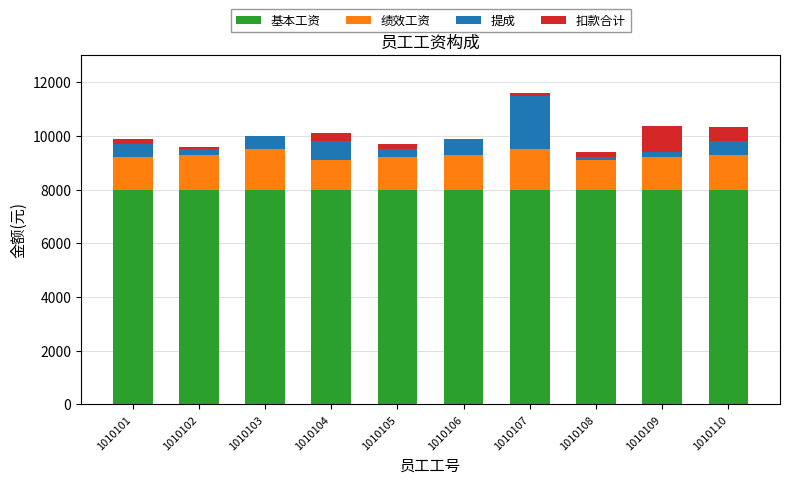

Is it true that 基本工资 equals 8000 at 1010110?

True